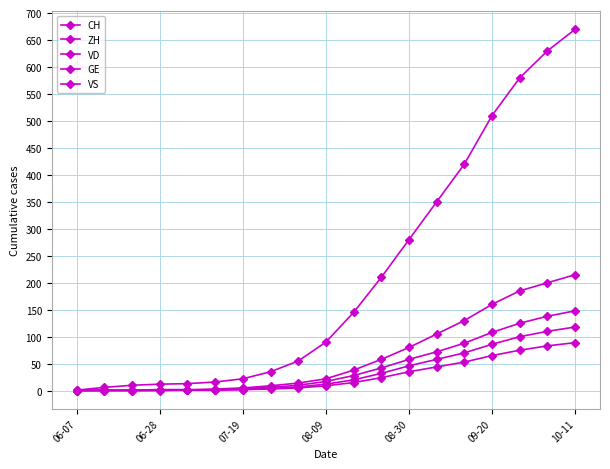

Reading left to right, list all the values displayed in this chart.

CH: 1	6	10	12	13	16	22	35	55	90	145	210	280	350	420	510	580	630	670
ZH: 0	1	0	0	1	3	5	9	14	22	38	58	80	105	130	160	185	200	215
VD: 0	0	1	2	2	2	4	6	10	17	28	42	58	72	88	108	125	138	148
GE: 1	1	1	1	1	1	2	4	7	12	20	32	46	58	70	86	100	110	118
VS: 0	0	0	1	1	1	2	3	5	9	15	24	35	44	53	65	75	83	89